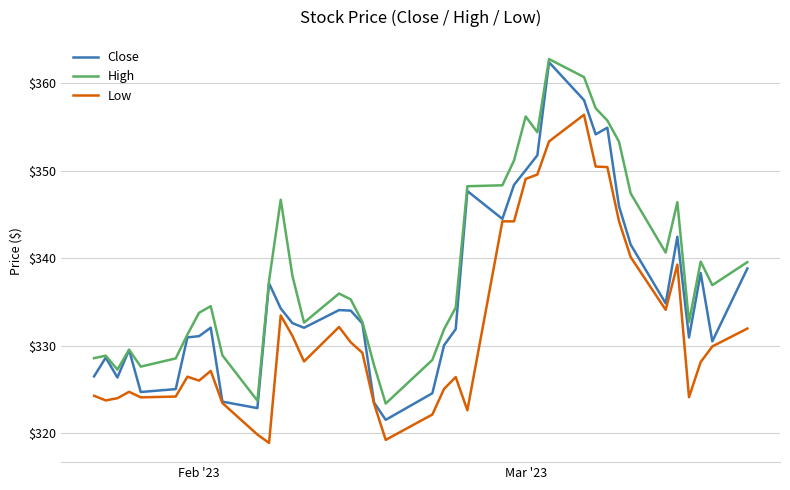

Rank the series by their average value, from highest to lowest.

High, Close, Low